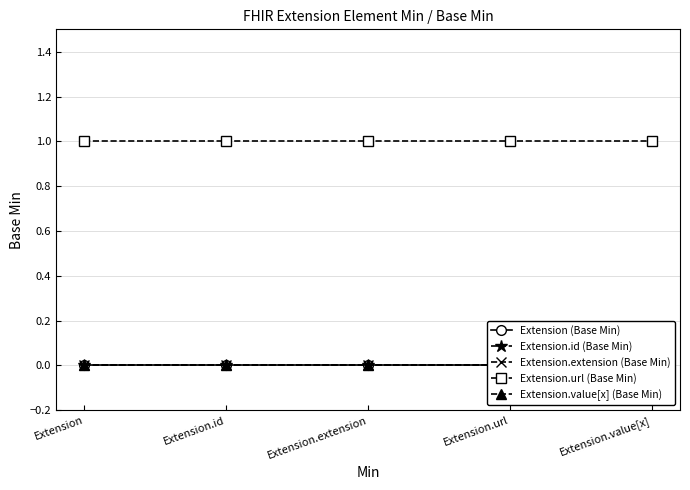

What is the label of the 2nd point from the left?

Extension.id